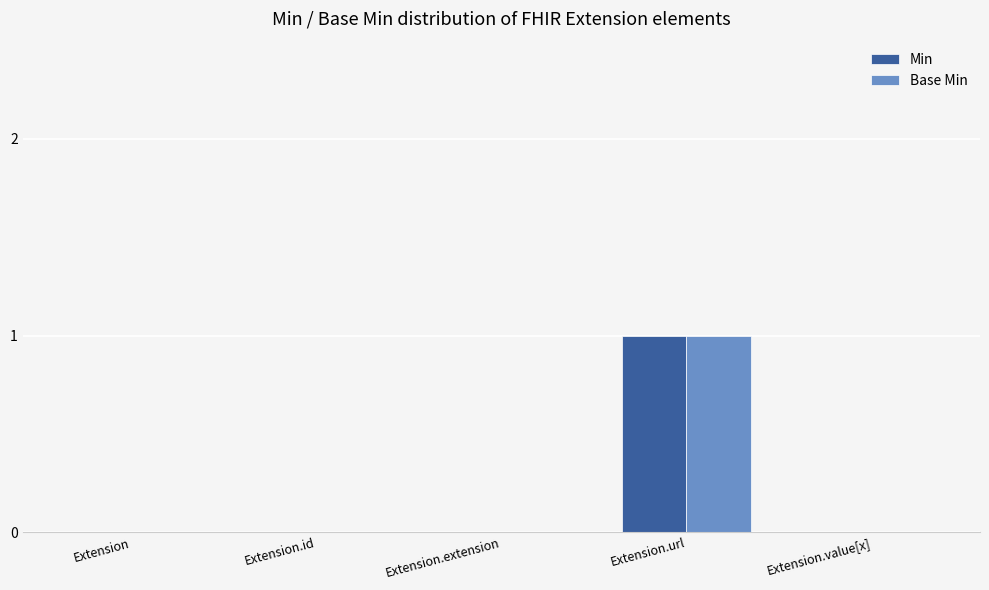

The Base Min series shows 0 at Extension.extension. True or false?

True